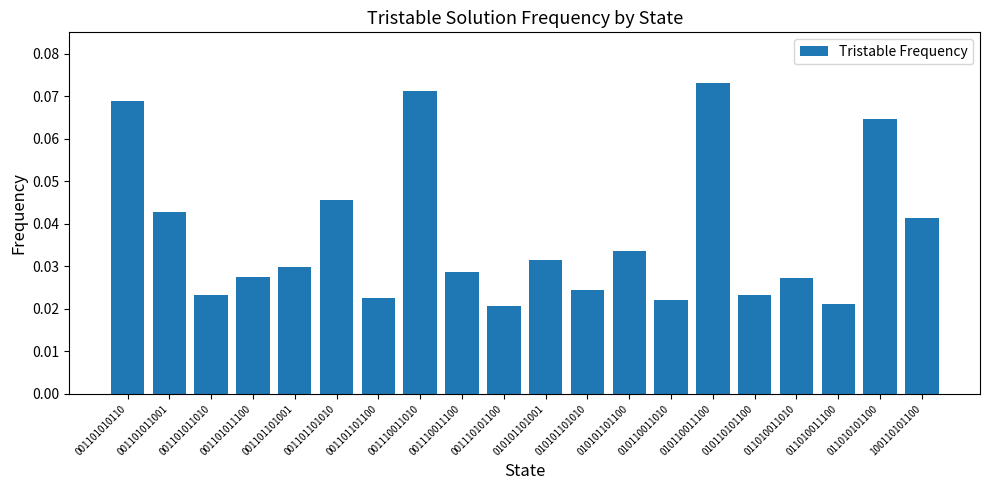

Count the values in the range 0 to 1.

20